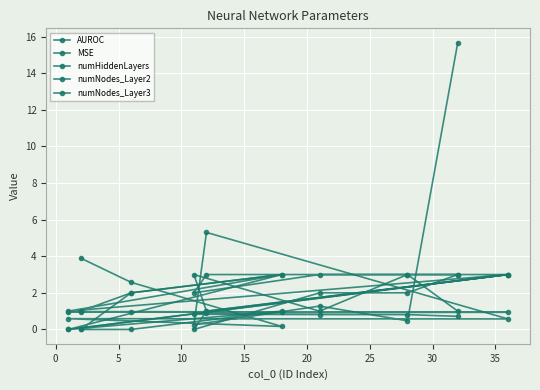

Rank the series by their maximum value, from lowest to highest.

AUROC, numHiddenLayers, numNodes_Layer2, numNodes_Layer3, MSE